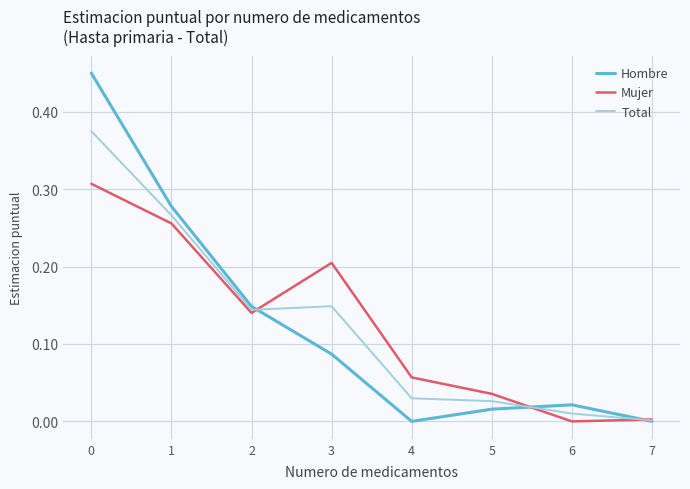

Rank the series by their maximum value, from lowest to highest.

Mujer, Total, Hombre